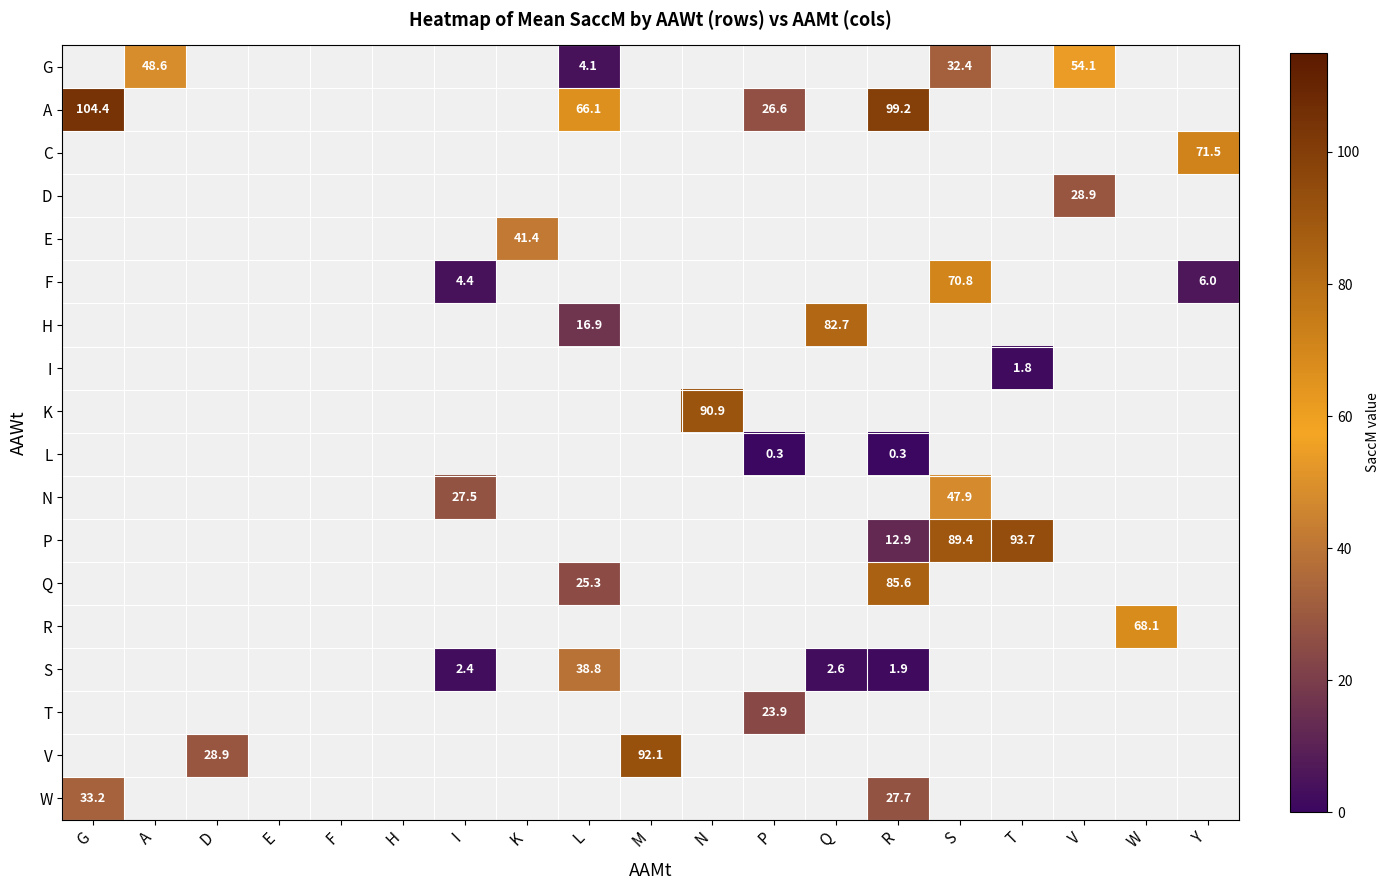

True or false: Q has a value of 113.4 at R.

False